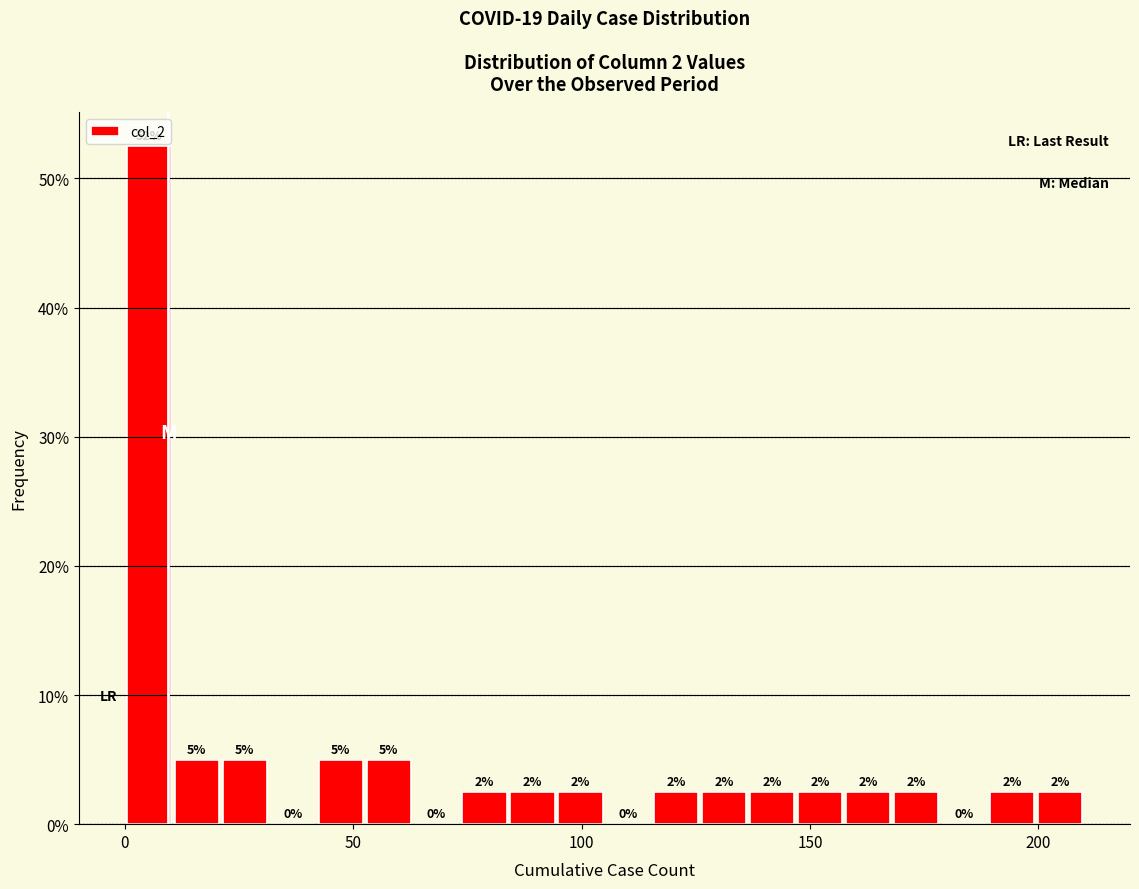

Around what value on the x-axis is the tallest bar? Give the approximate position of its centre, as read against the axis.

5